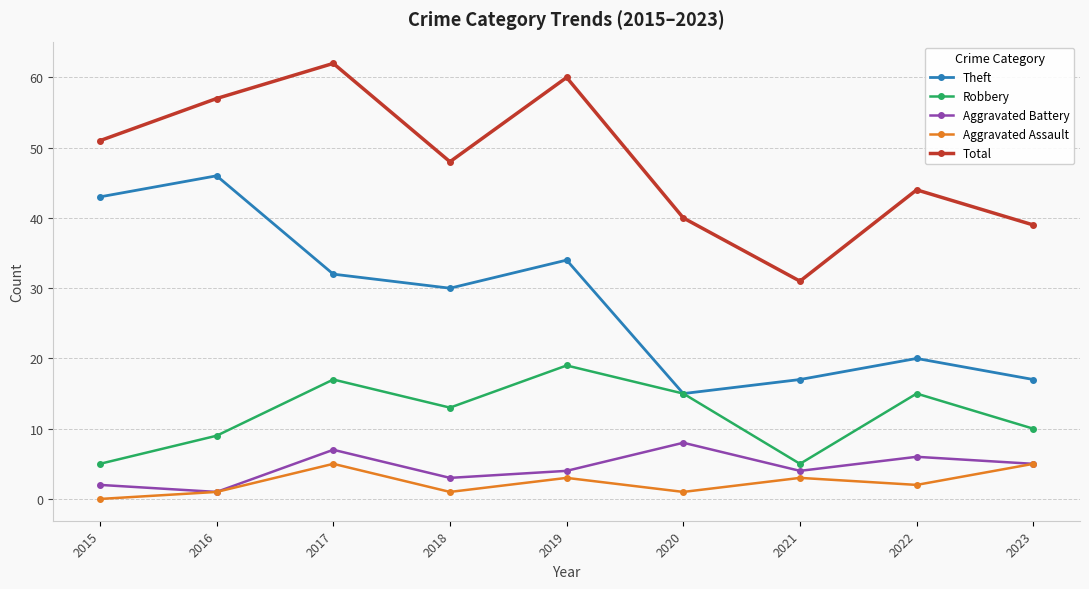

Which series changed the most between 2020 and 2021?

Robbery